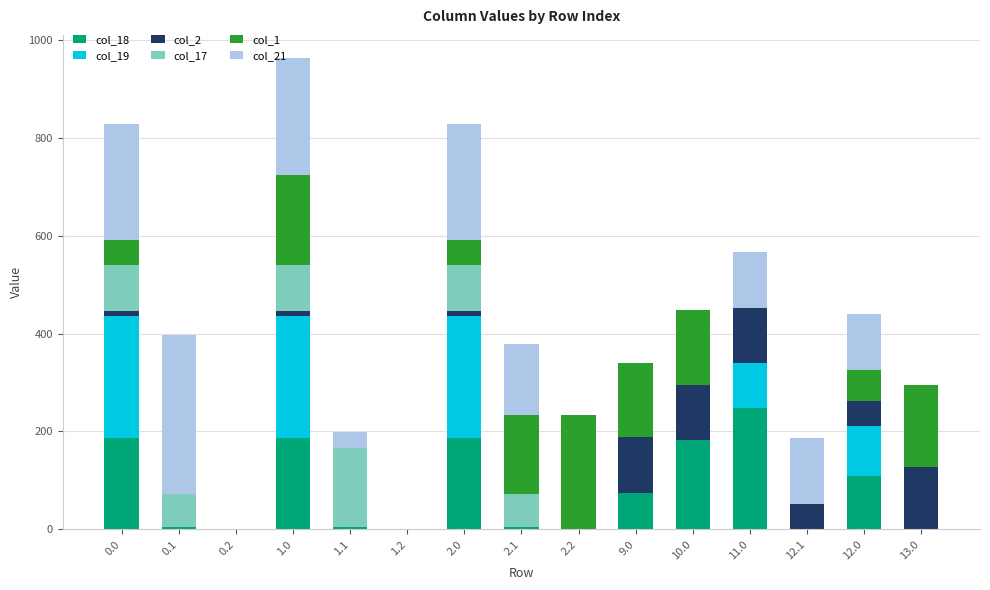

At which category is the sum across all series the highest?

1.0